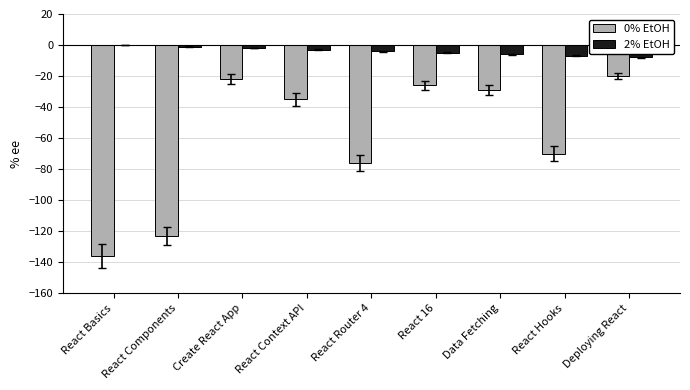

The 0% EtOH series shows -12 at Data Fetching. True or false?

False